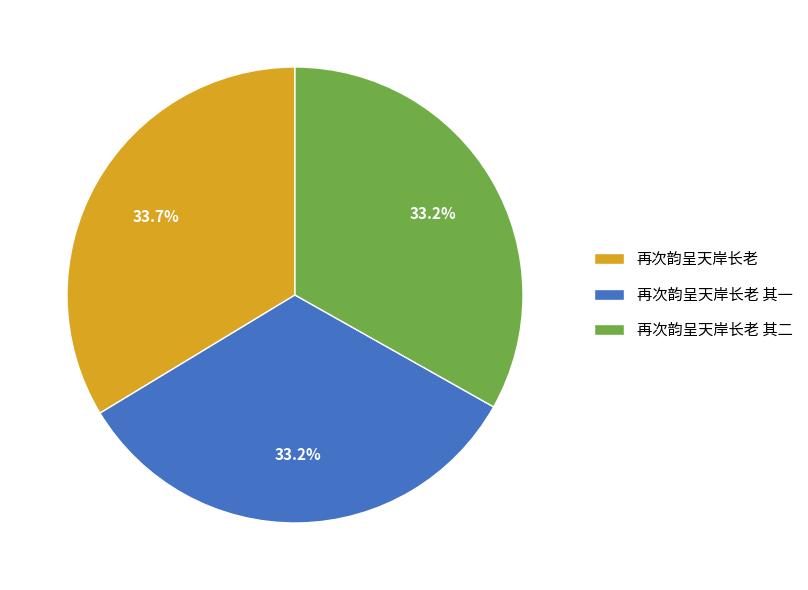

Is there a majority slice in this chart?

No